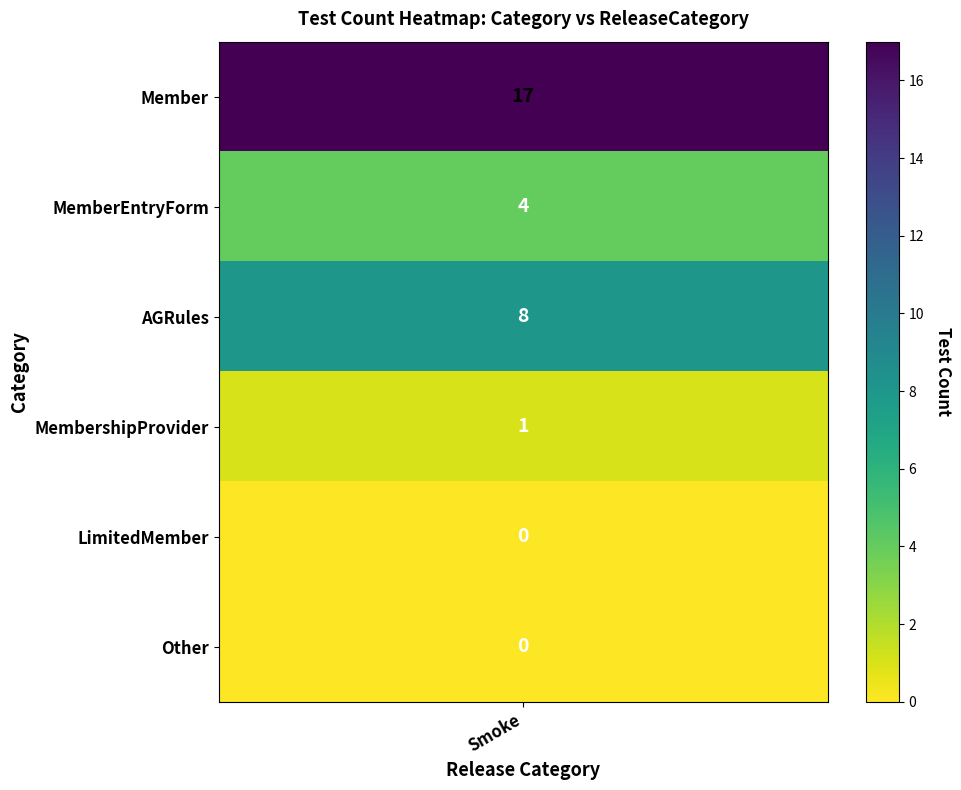

Where does the data first go above 4?

Member